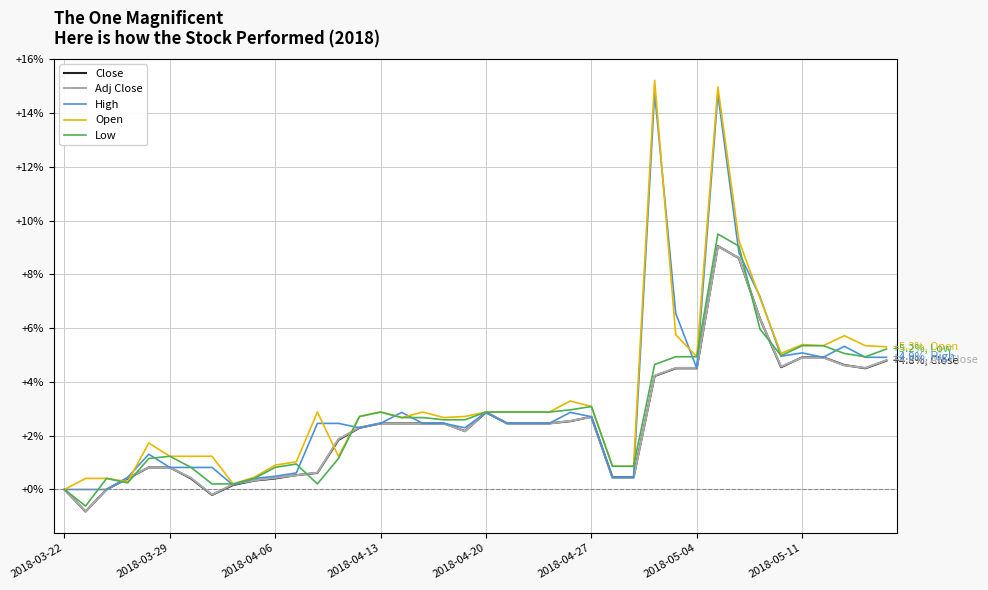

What is the difference between the maximum and minimum values in the Open series?

15.2